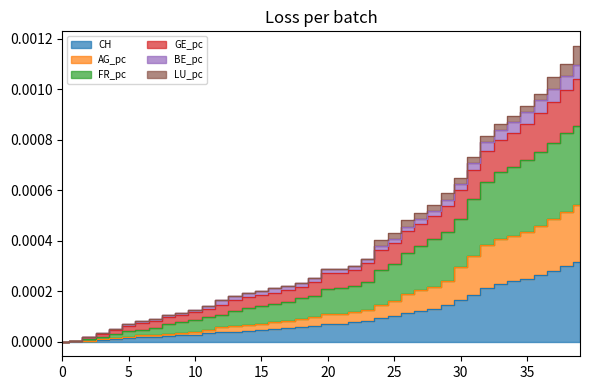

Does the chart have visible grid lines?

No